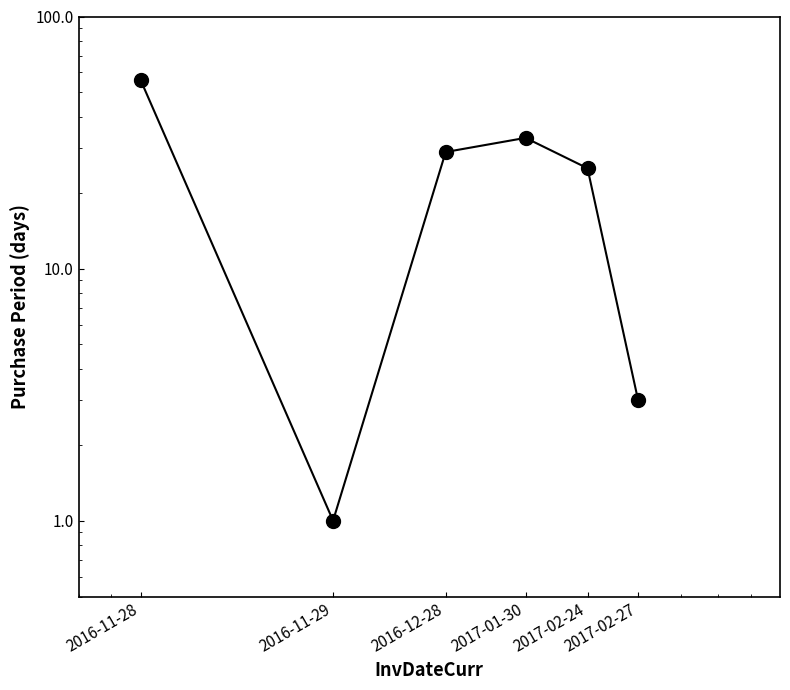

Approximately how many times larger is the value at 2016-11-28 compared to 2017-02-27?

18.7